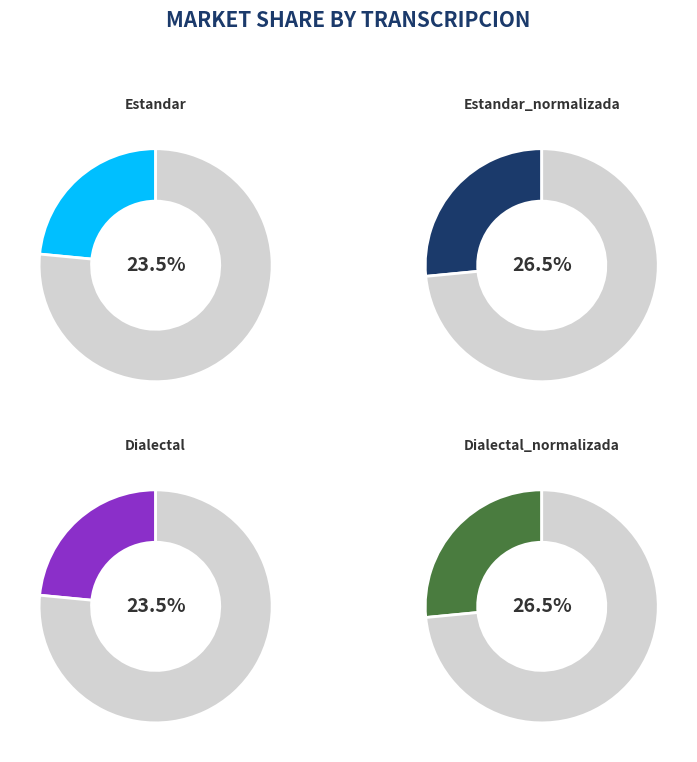

To the nearest percent, what is the average slice percentage?

25%